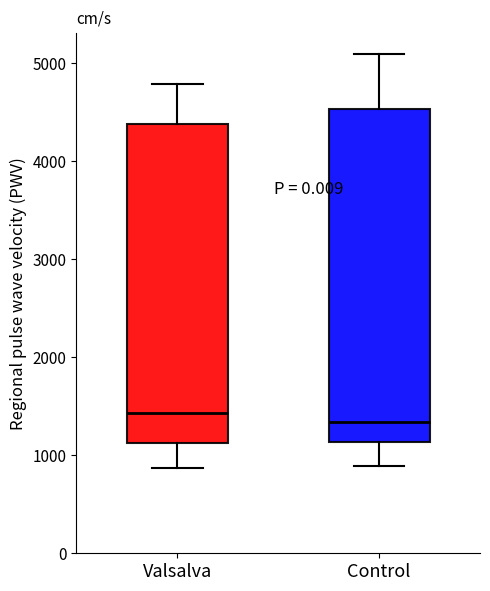

Reading left to right, read every box against the y-axis: the position of its median line, the range the box covers, and the ends of its whiskers. The values are not printed on the chart, so give them approximately, as read against the axis.

Valsalva: median 1400, box 1100 to 4400, whiskers 900 to 4800
Control: median 1300, box 1100 to 4500, whiskers 900 to 5100